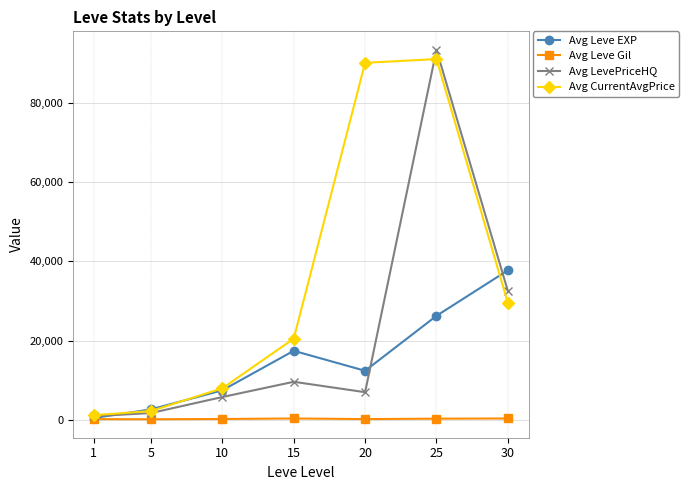

Count the number of data series in this chart.

4